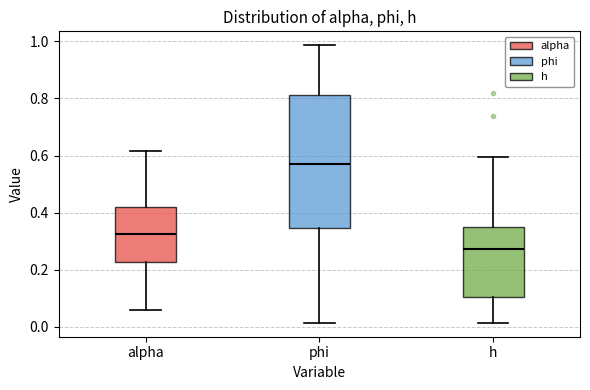

Which box has the highest median line?

phi